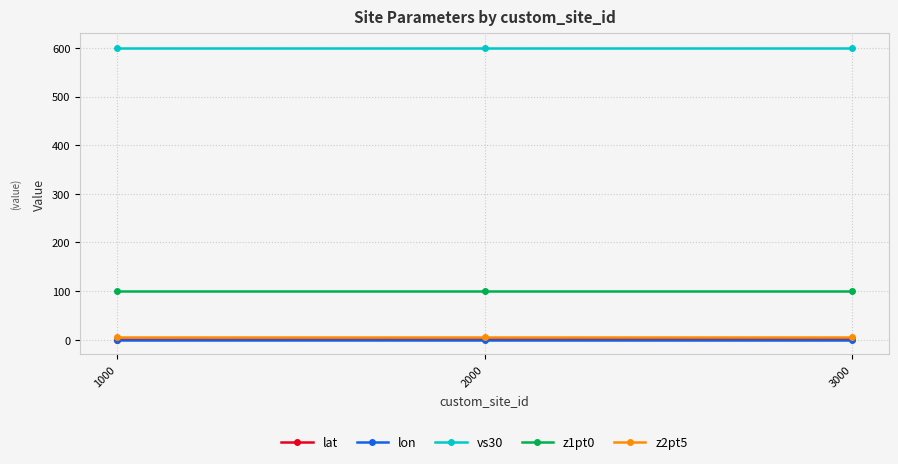

Count the number of data series in this chart.

5